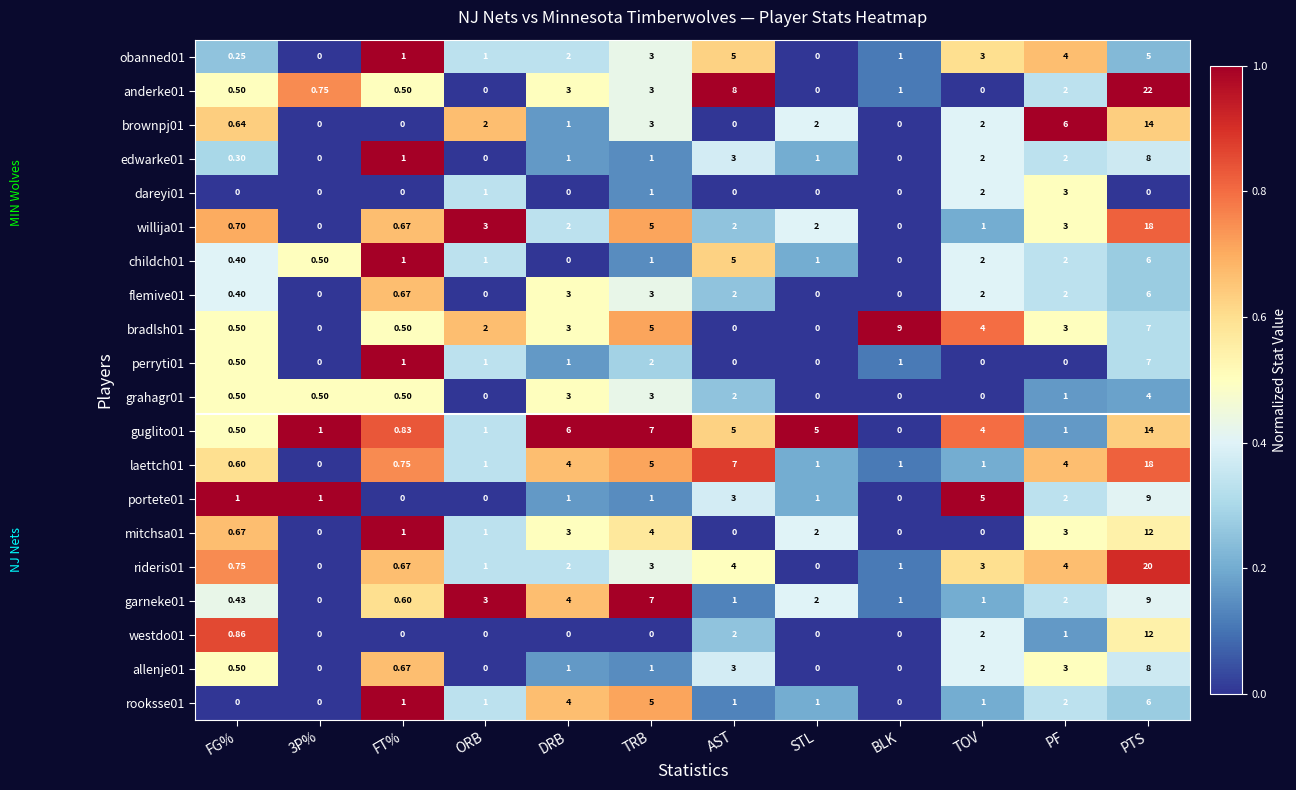

Which category has the highest value in the laettch01 series?

PTS